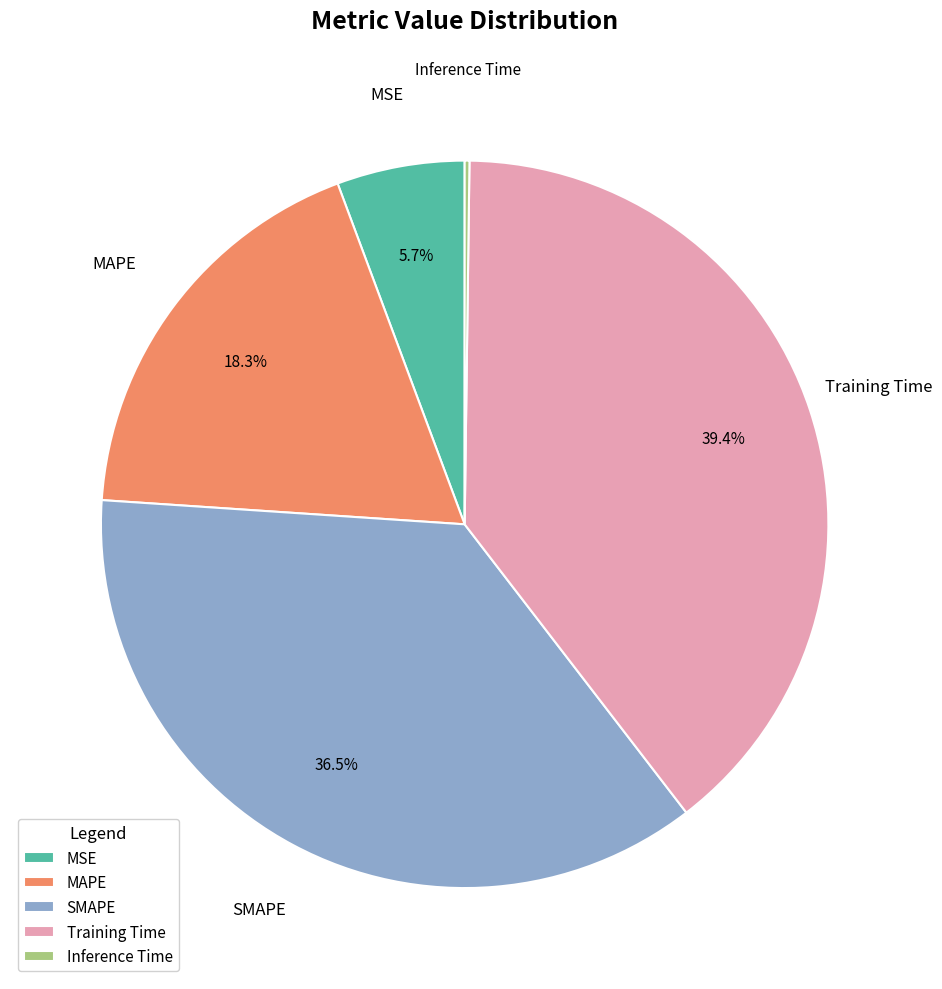

Which category has the biggest portion of the pie?

Training Time